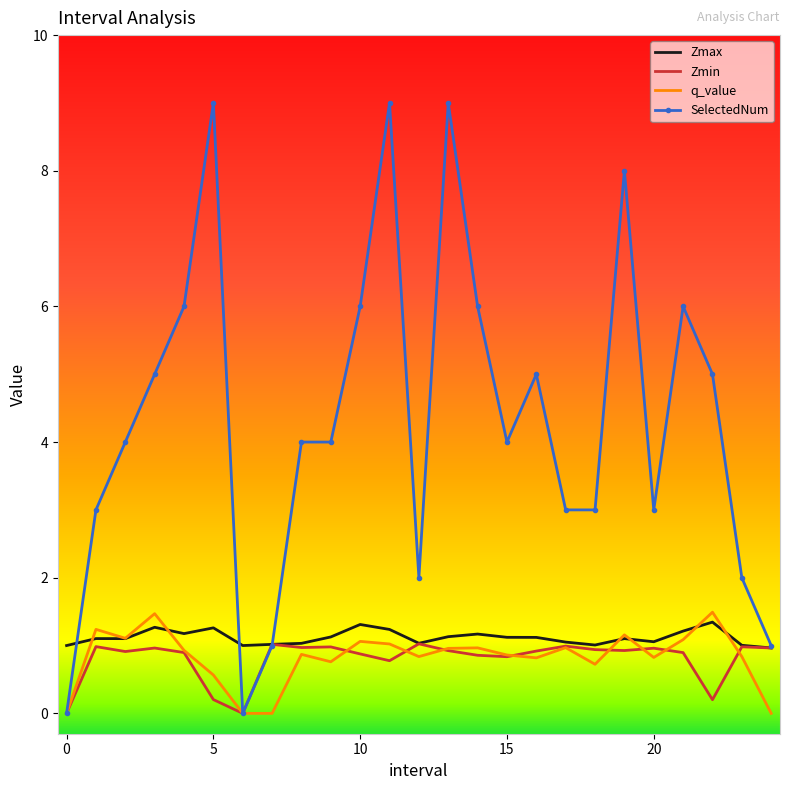

Which series has the largest total across all categories?

SelectedNum